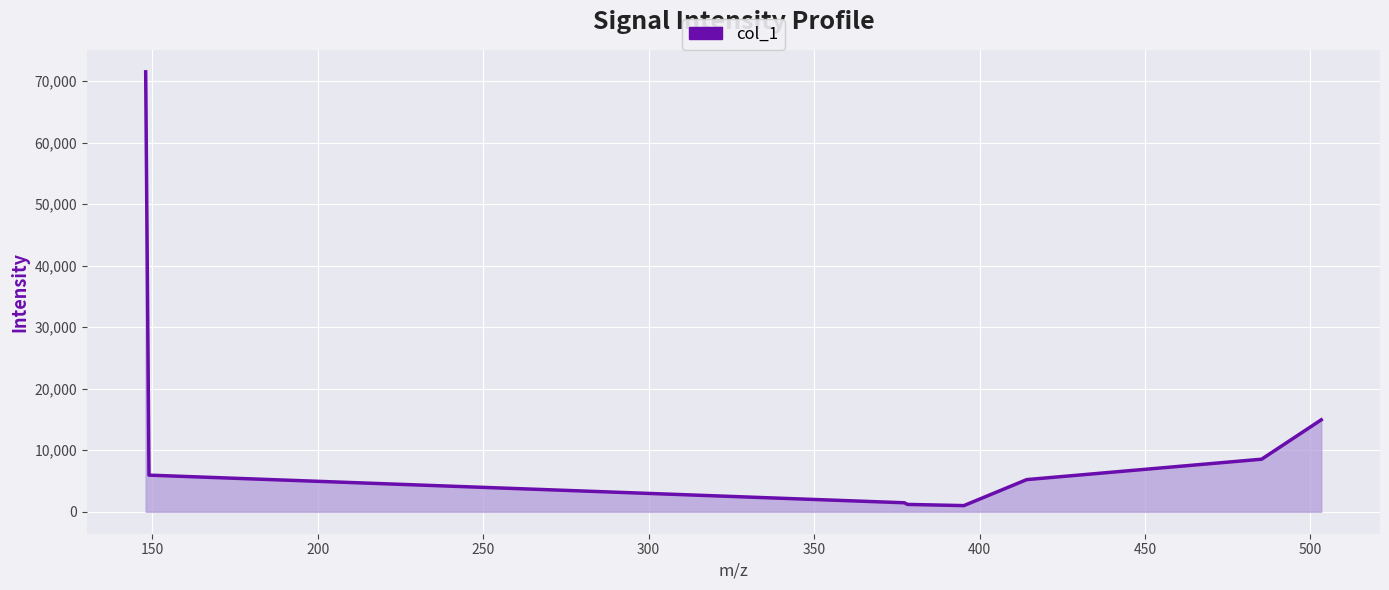

True or false: the data has more than 2 interior local peaks.

False